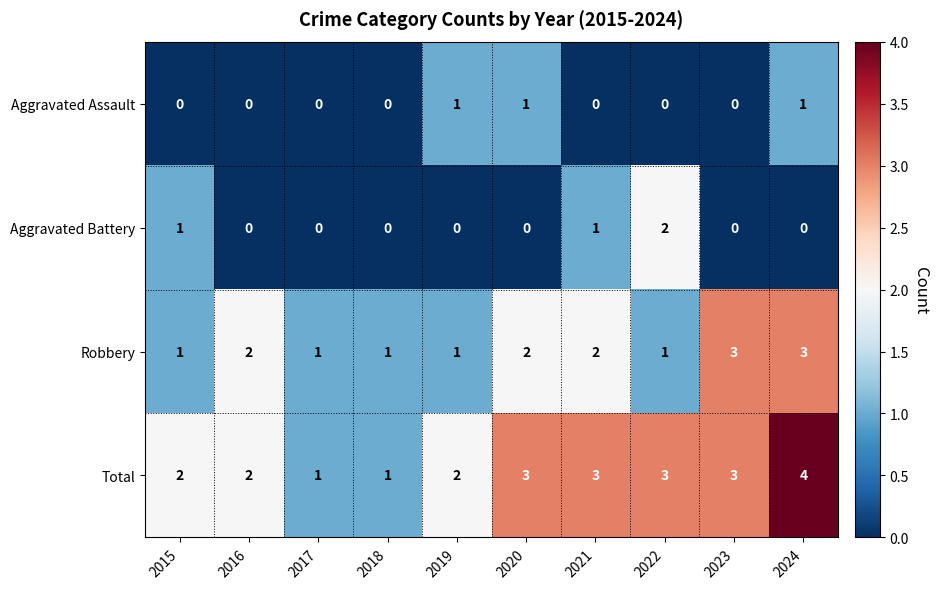

How many Aggravated Battery values are between 0 and 1?

9